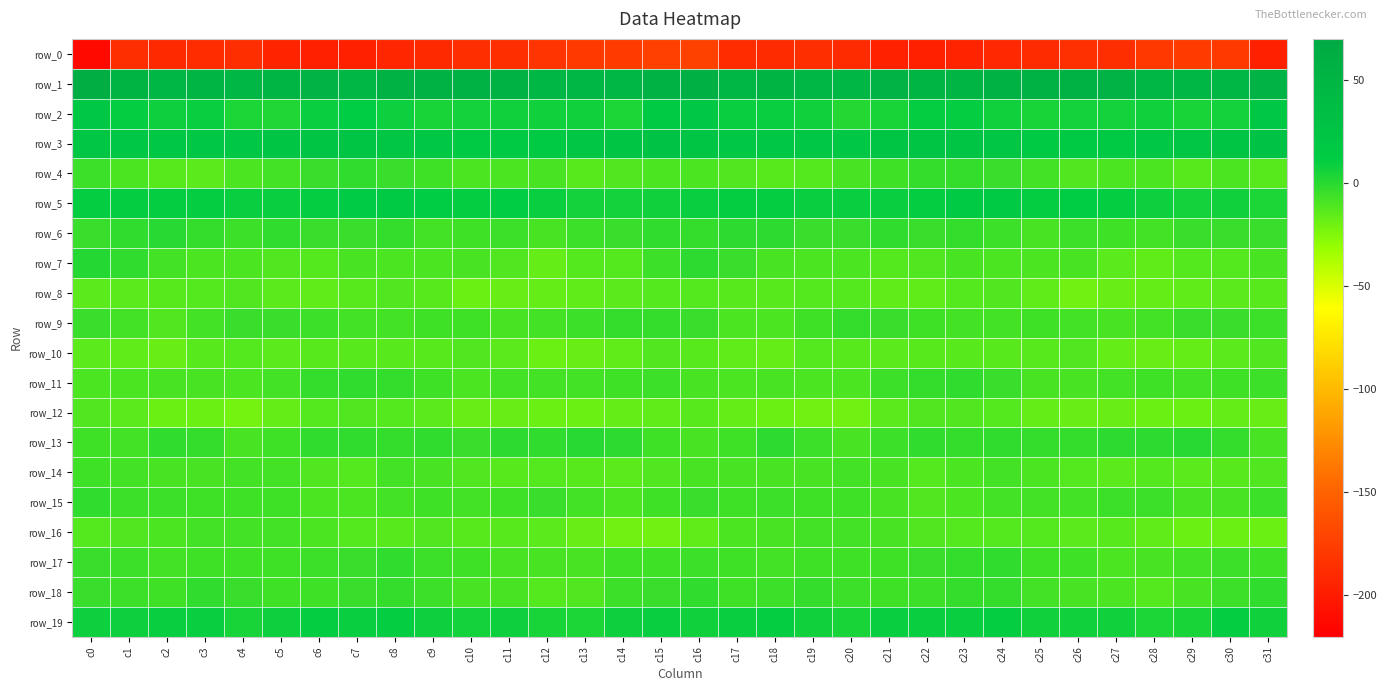

What is the difference between the second highest and second lowest values in the row_11 series?

8.1